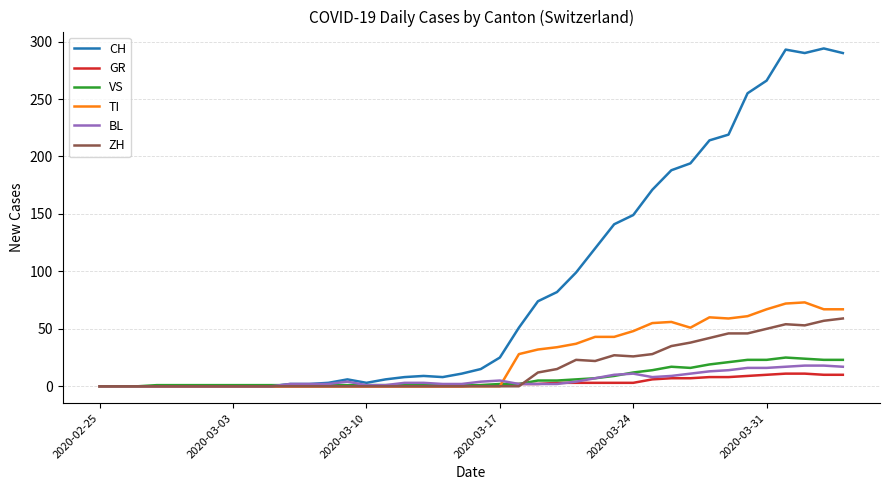

What is the maximum value for TI?

73